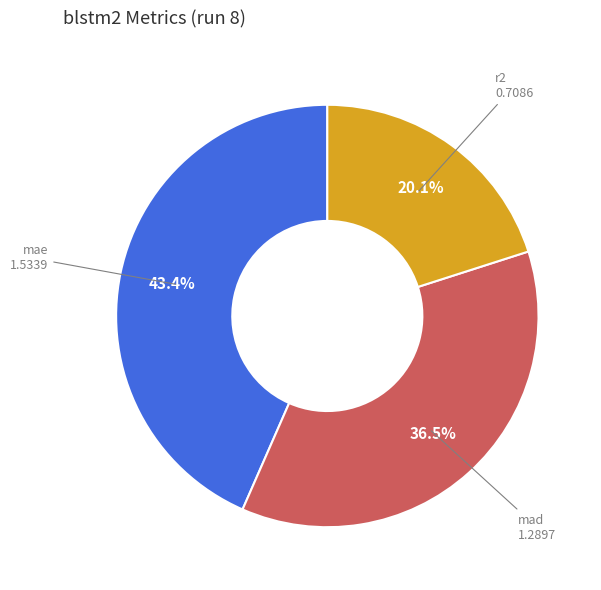

Count the number of slices in the pie.

3